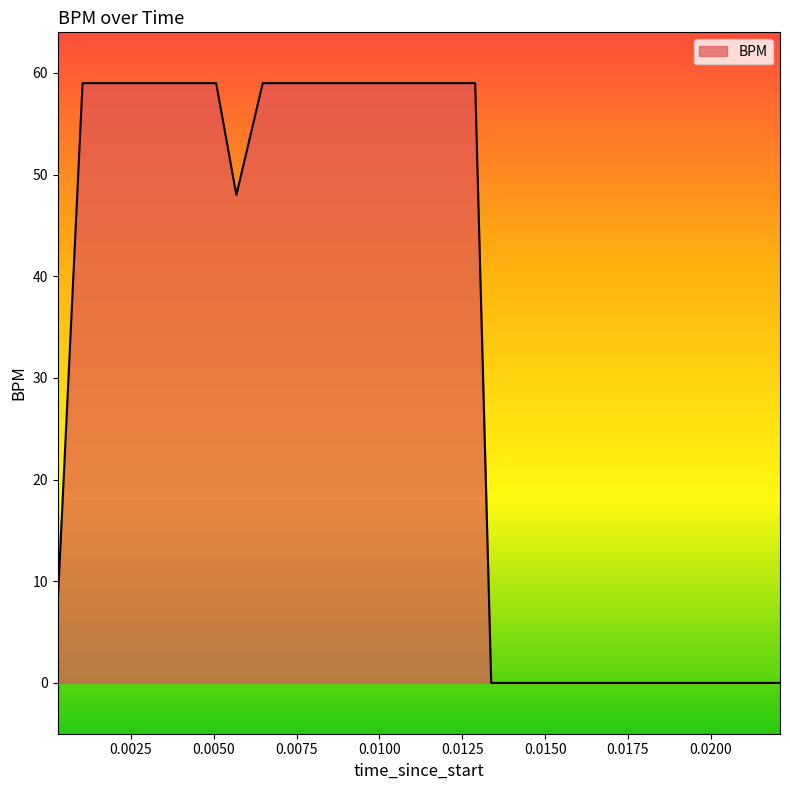

What is the difference between the maximum and minimum values?

59